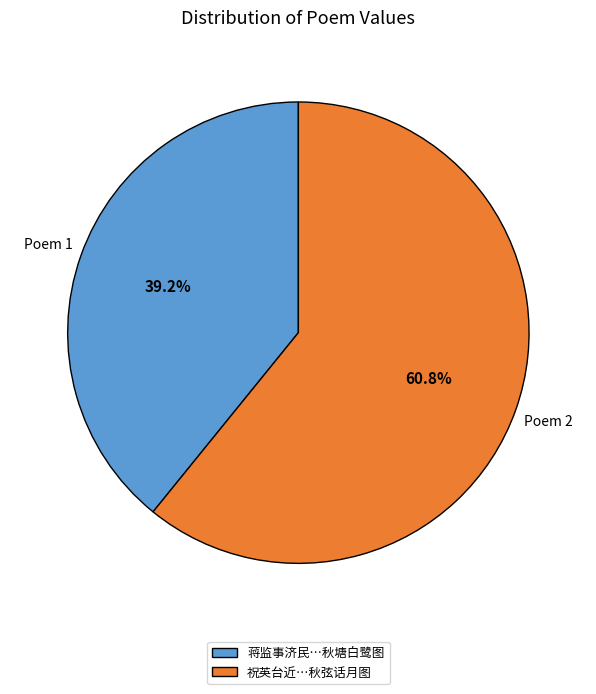

Which has a higher value, 蒋监事济民…秋塘白鹭图 or 祝英台近…秋弦话月图?

祝英台近…秋弦话月图